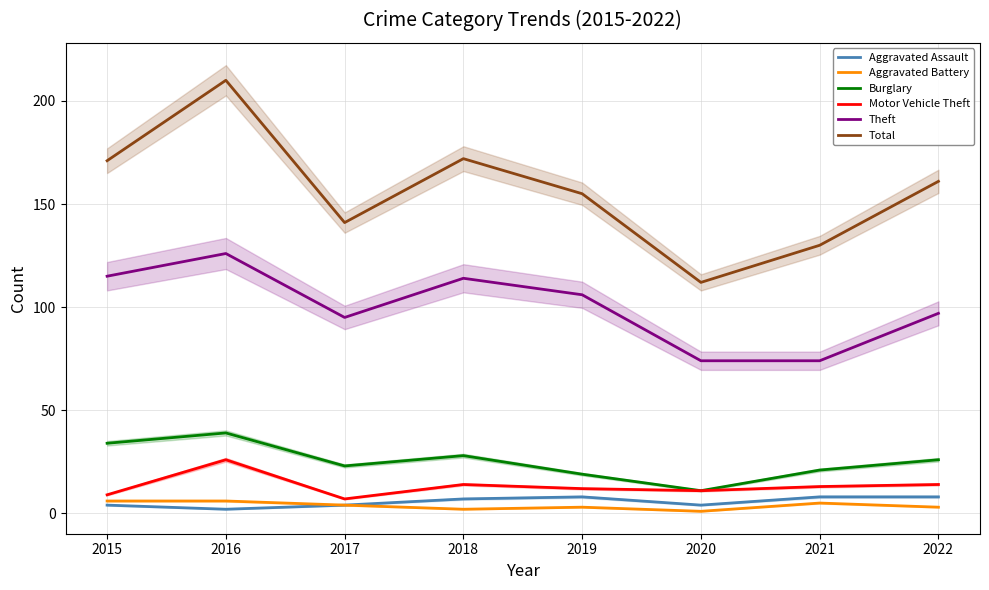

At which category is the sum across all series the highest?

2016